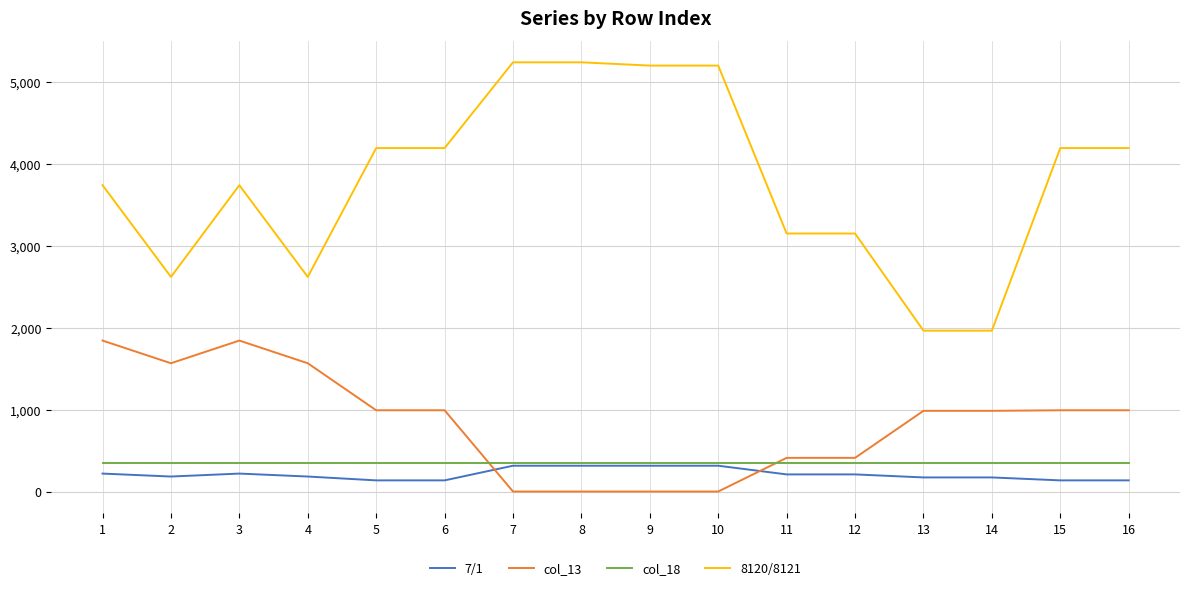

What is the lowest value of the 8120/8121 series?

1964